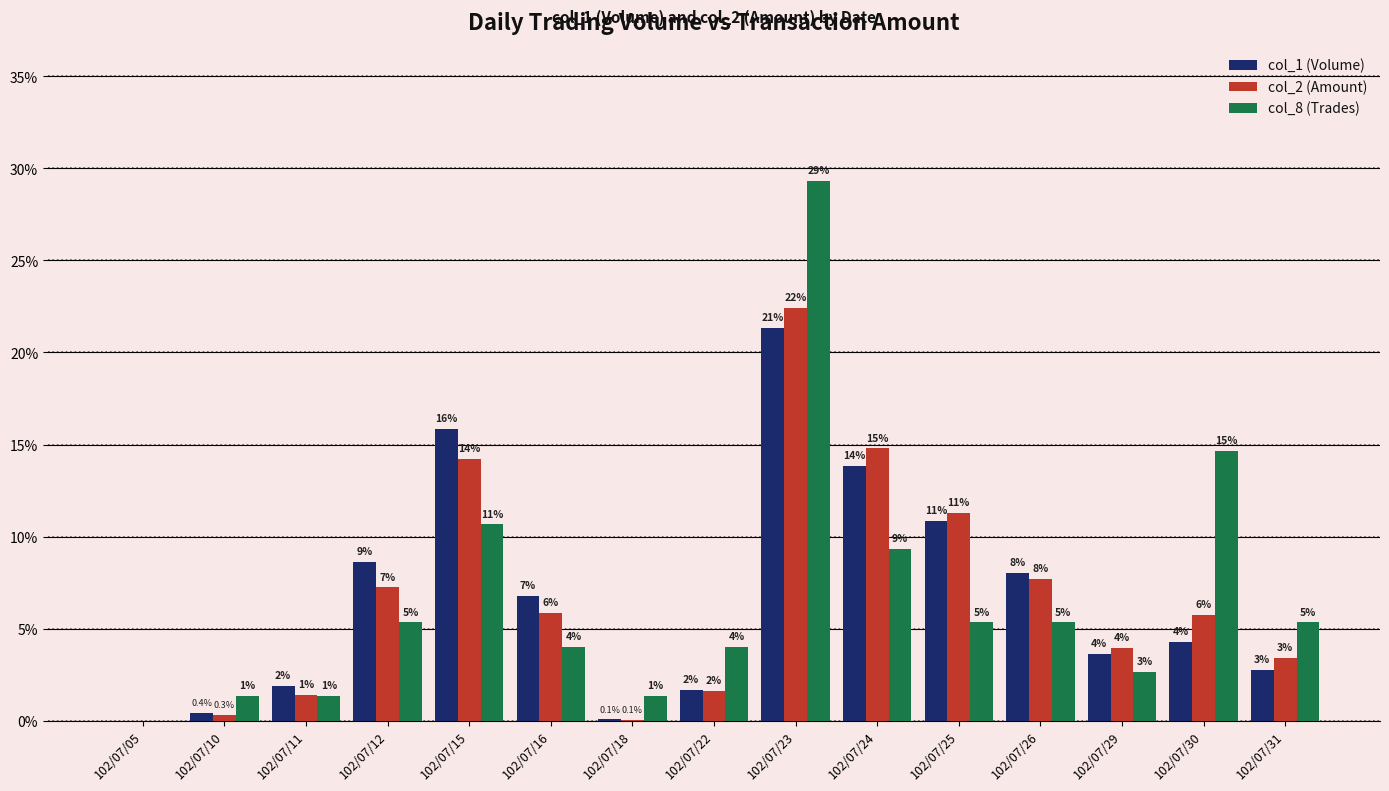

Are the bars grouped side by side (vs. stacked)?

Yes